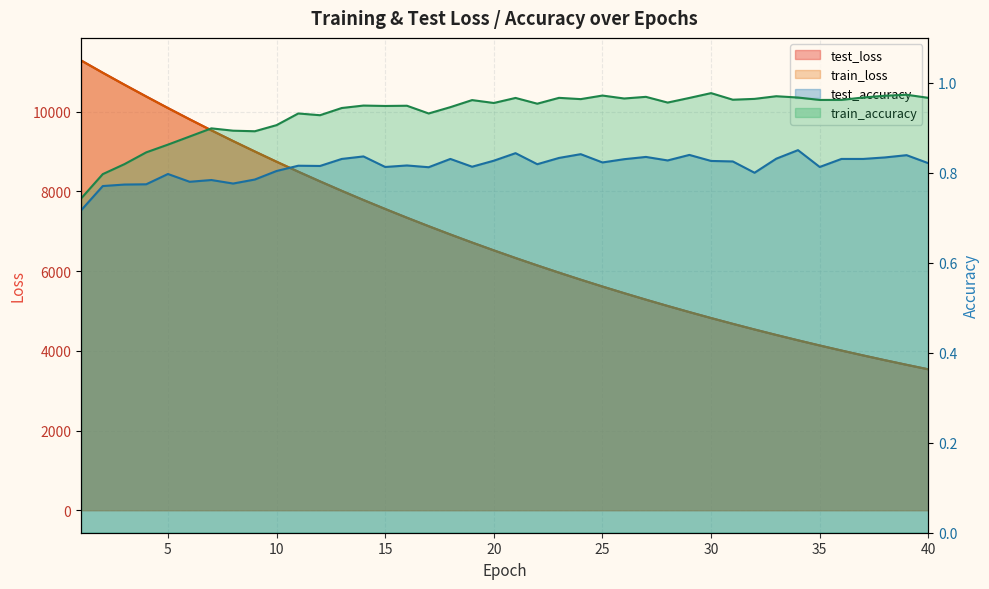

What is the difference between the maximum and minimum values in the train_loss series?

7751.3